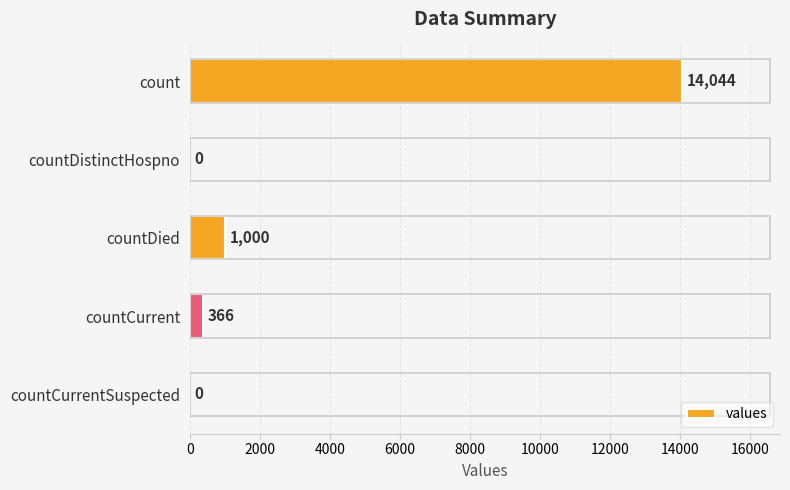

What is the maximum value shown in the chart?

14044